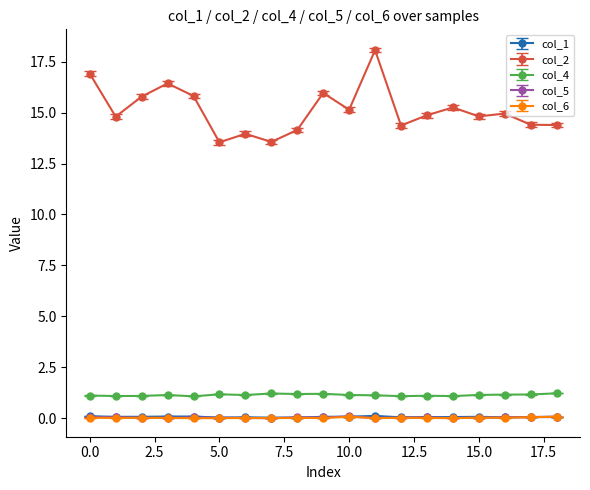

Which series has the largest total across all categories?

col_2